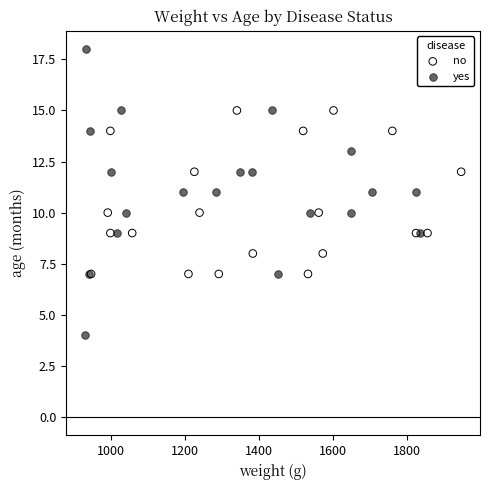

Which series reaches the maximum Y coordinate?

yes